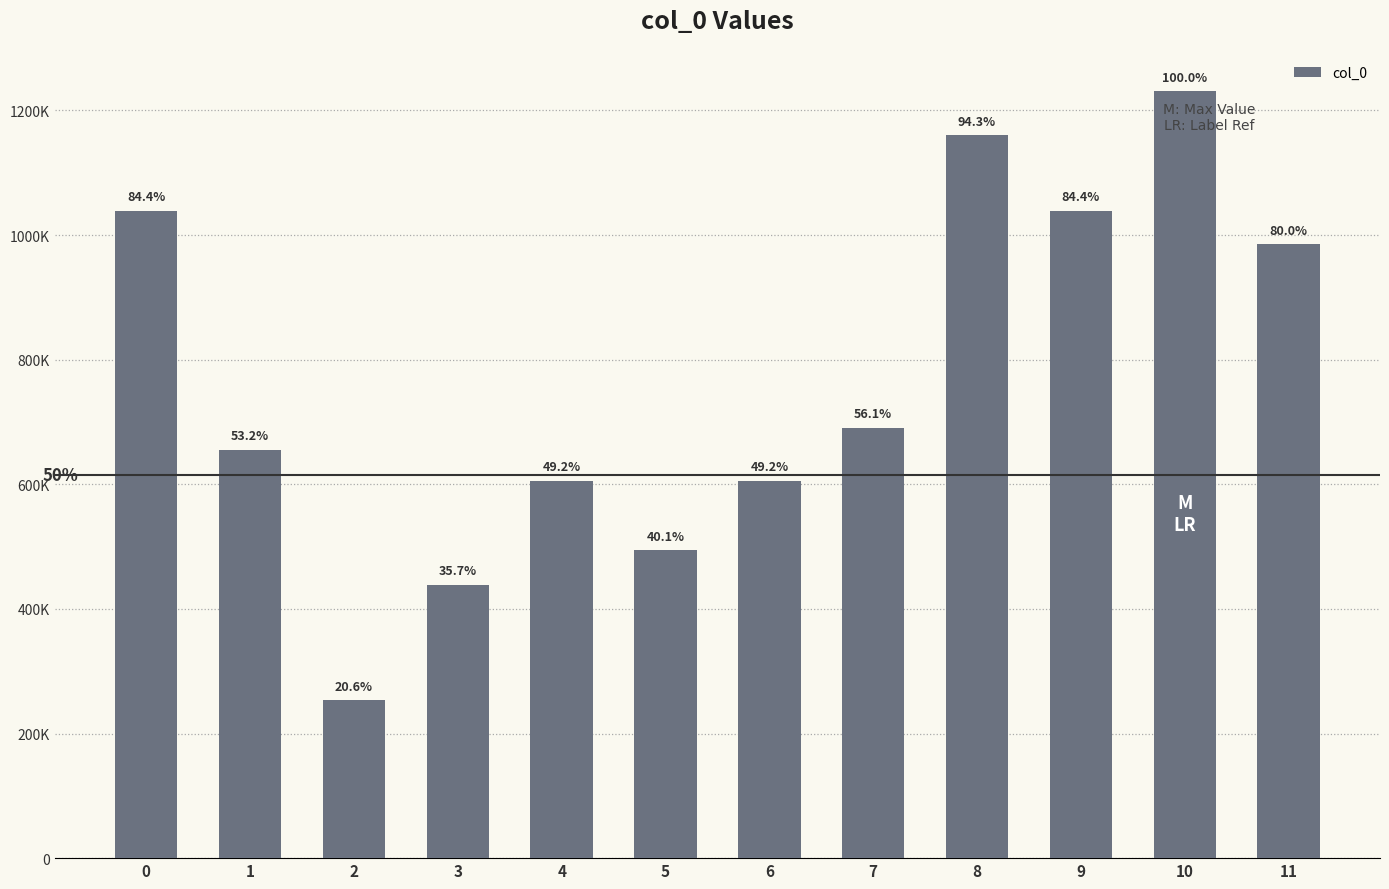

Rank the categories by value from lowest to highest.

2, 3, 5, 6, 4, 1, 7, 11, 0, 9, 8, 10